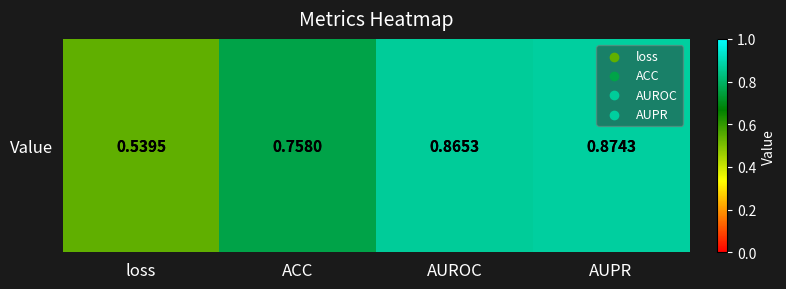

What is the difference between the second highest and second lowest values?

0.1